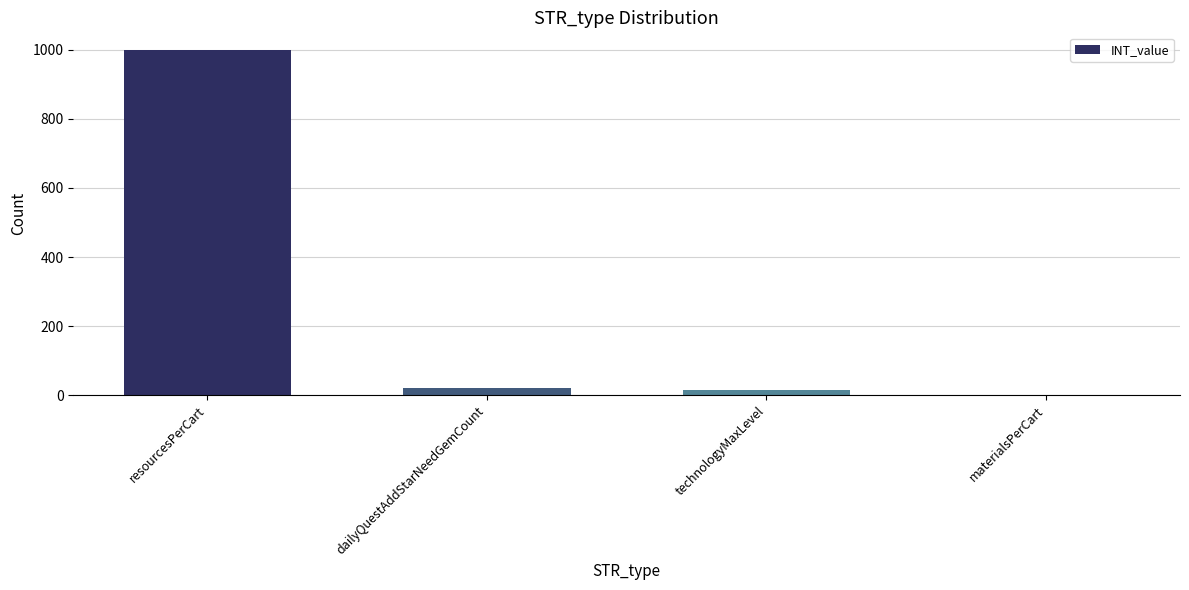

Are the bars horizontal?

No